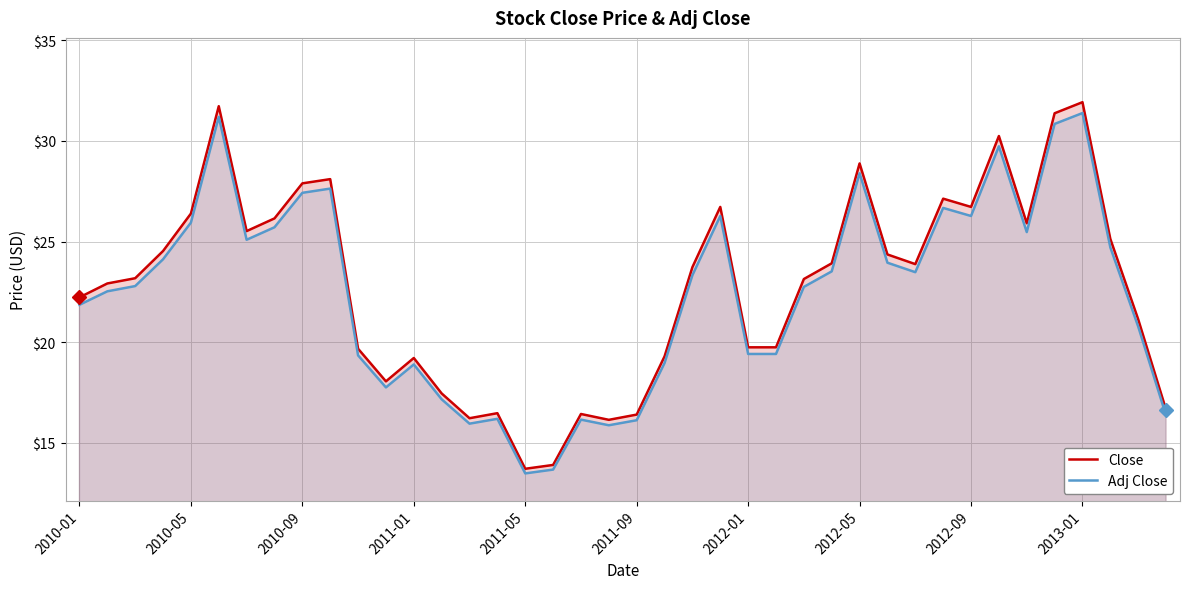

How many distinct data groups are displayed?

2